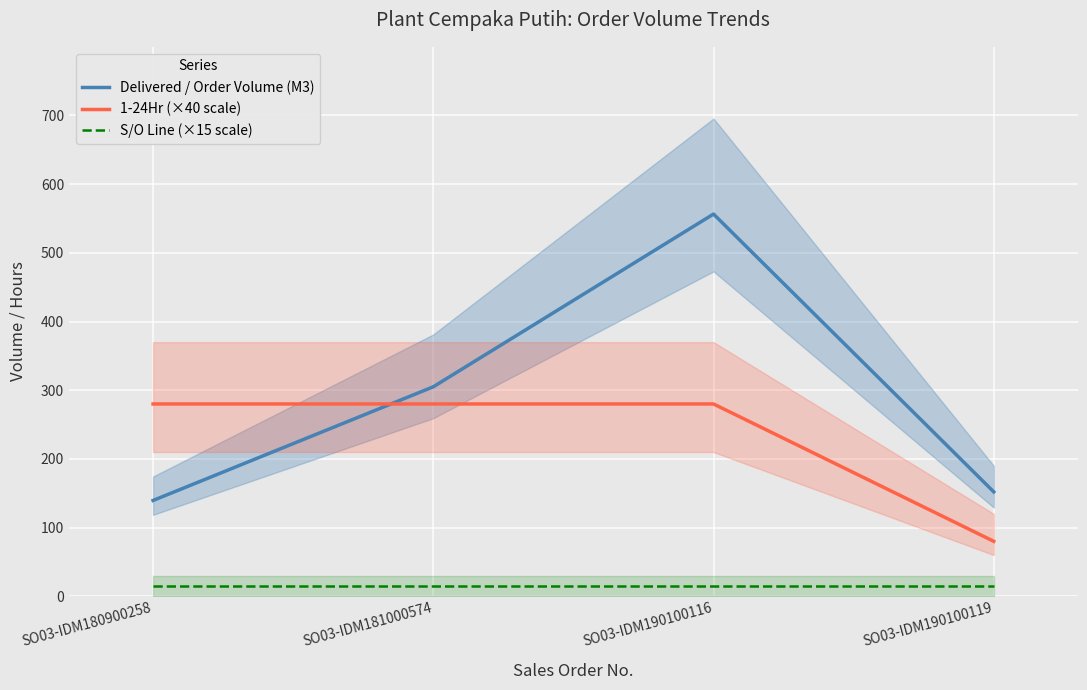

At which label does S/O Line (×15 scale) reach its minimum?

SO03-IDM180900258